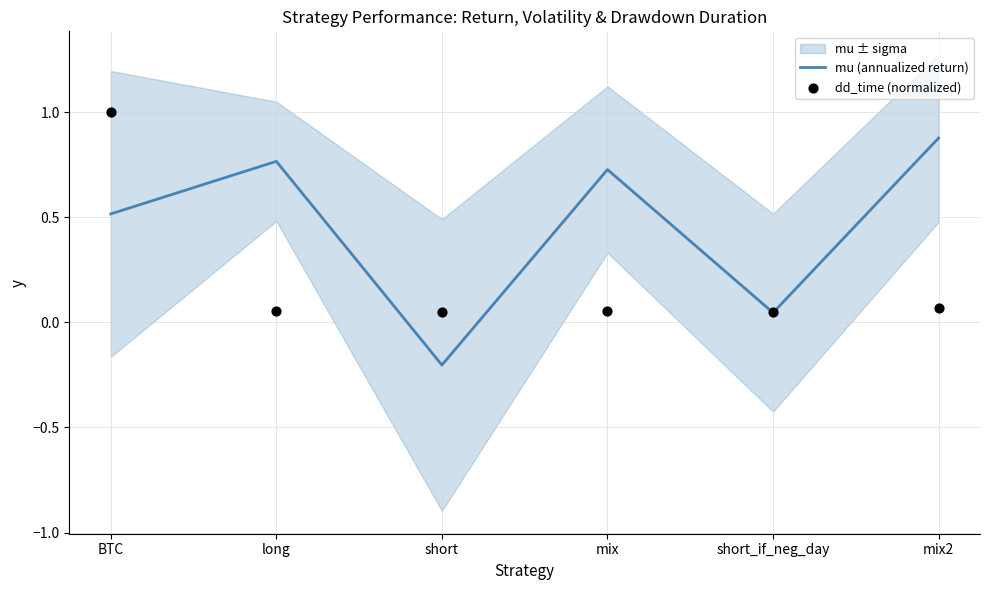

Is the value of mu (annualized return) at mix greater than the value of dd_time (normalized) at short_if_neg_day?

Yes